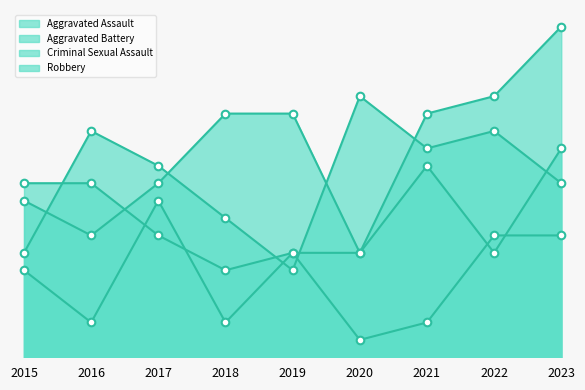

Which series reaches the minimum Y coordinate?

Criminal Sexual Assault